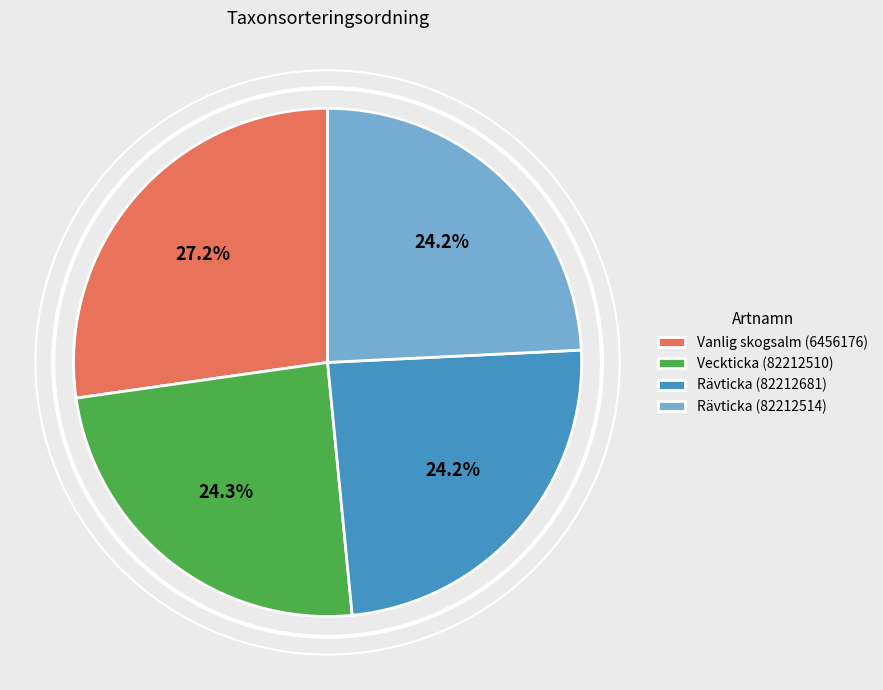

How many segments does this pie chart have?

4